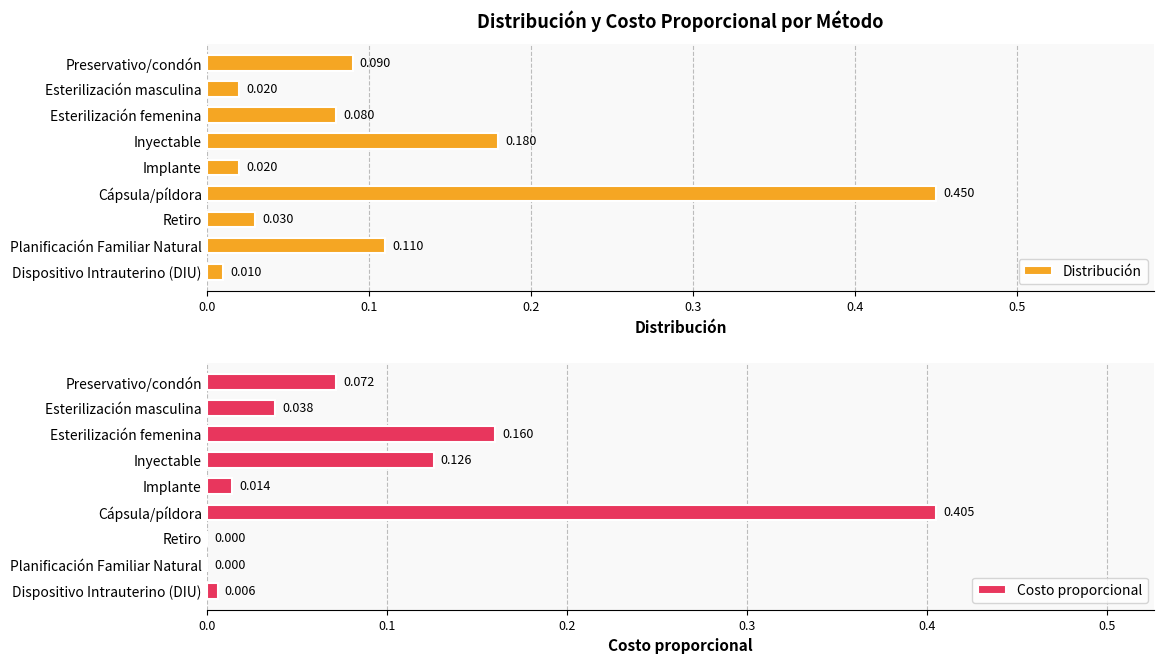

At which label is Distribución closest to 0?

Dispositivo Intrauterino (DIU)